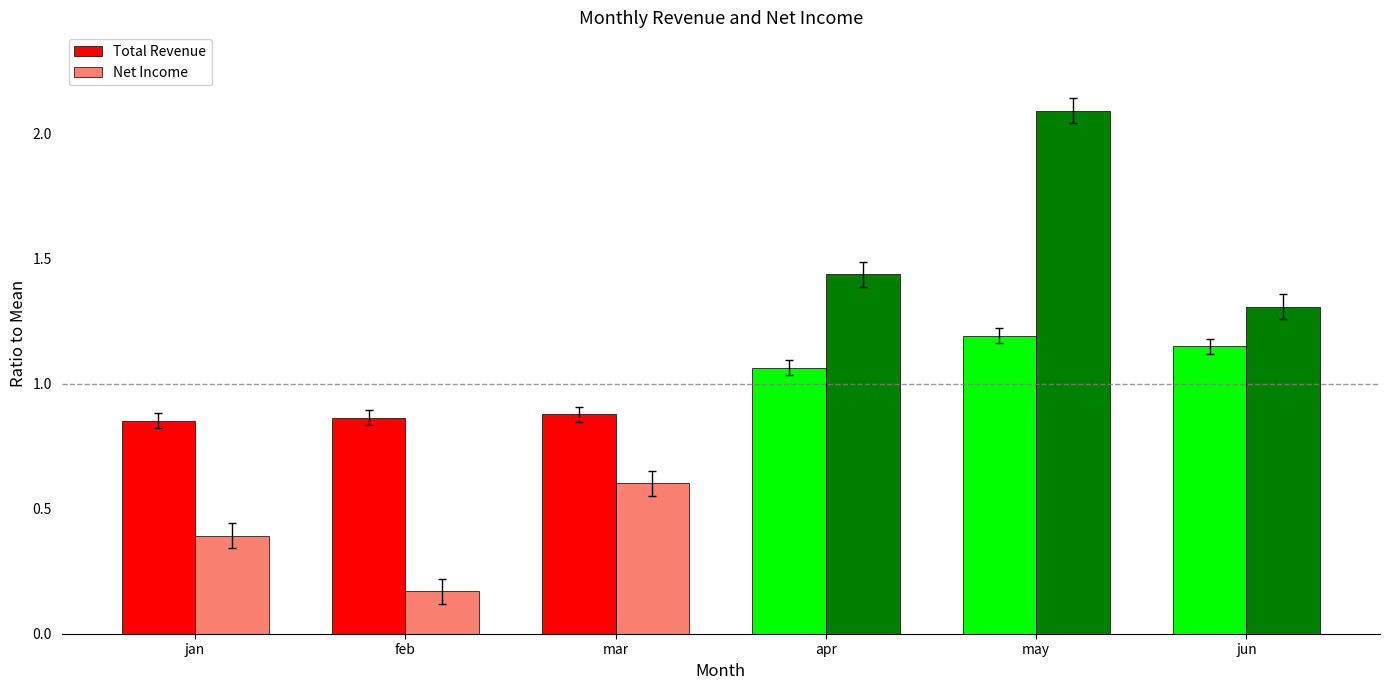

What is the difference between the highest and lowest values at mar?

0.3